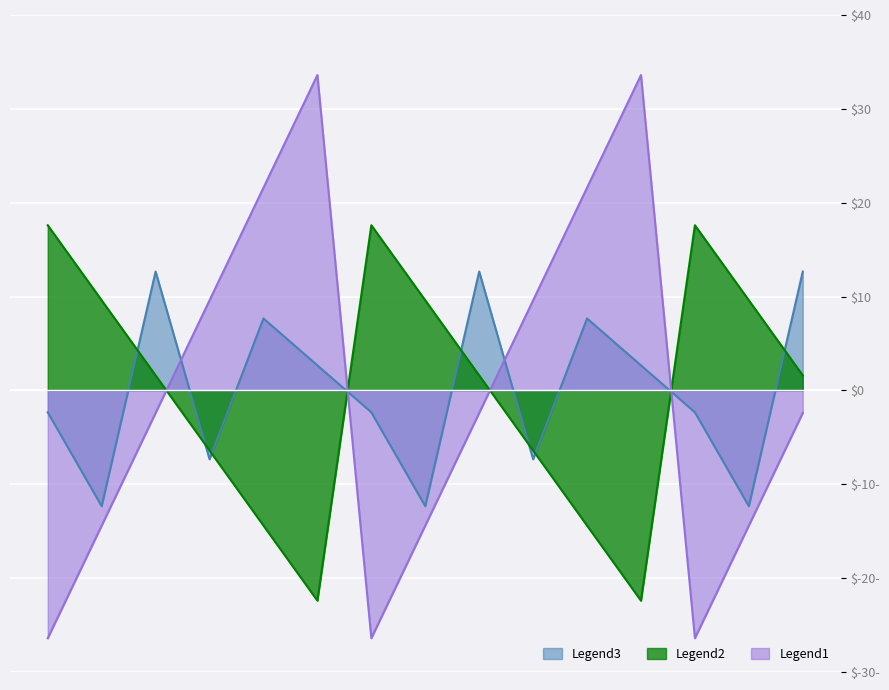

Between 104 and 111, which series saw the biggest shift?

Legend3